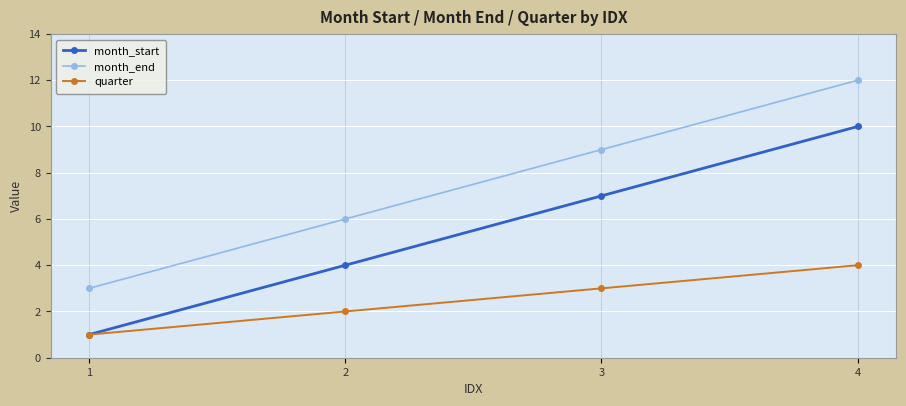

Is this an area chart (filled region under the line)?

No